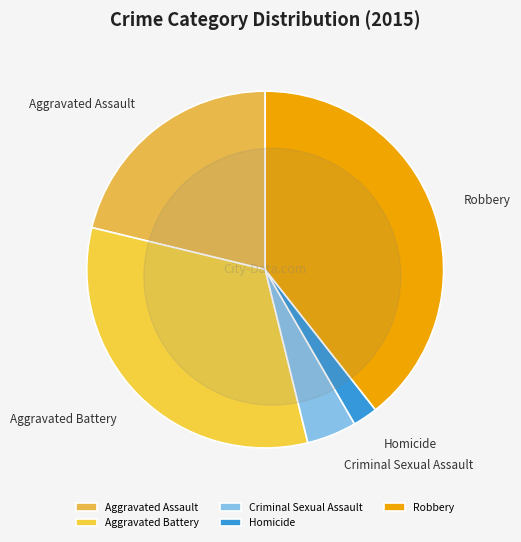

To the nearest percent, what percentage of the pie is Aggravated Battery?

33%